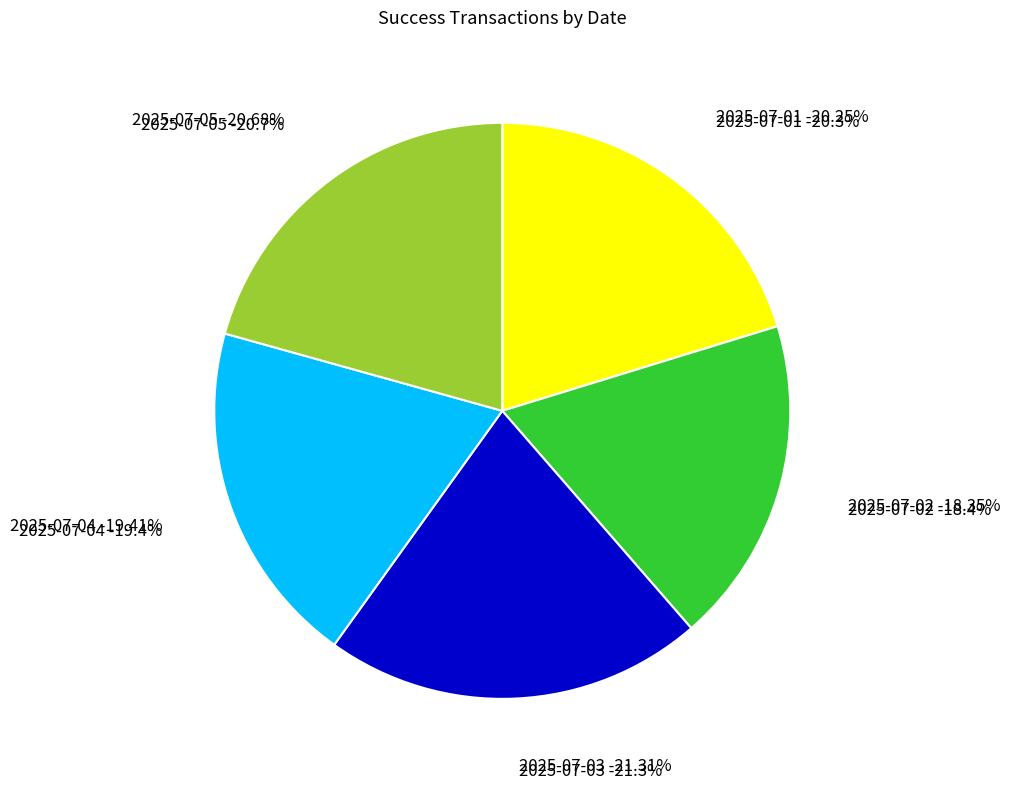

To the nearest percent, what is the difference between the largest and smallest slice percentages?

3%